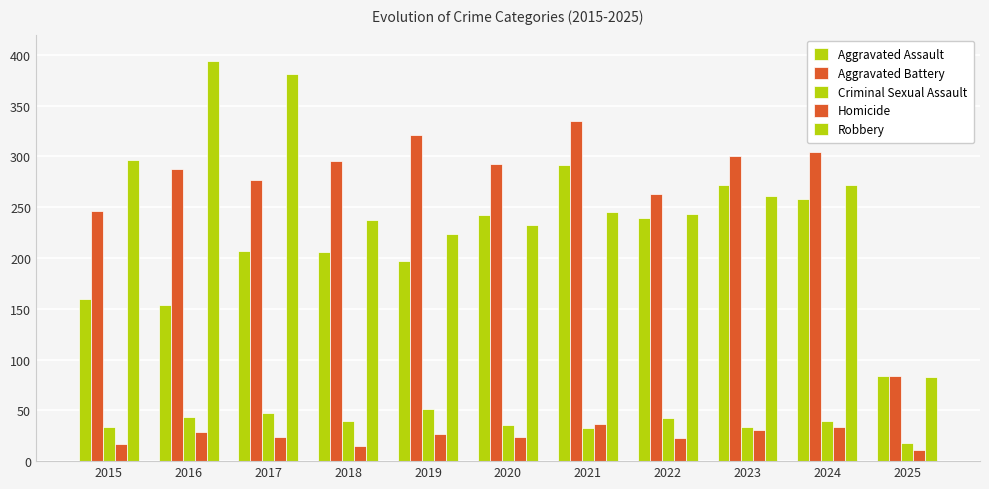

Does the chart contain any negative values?

No